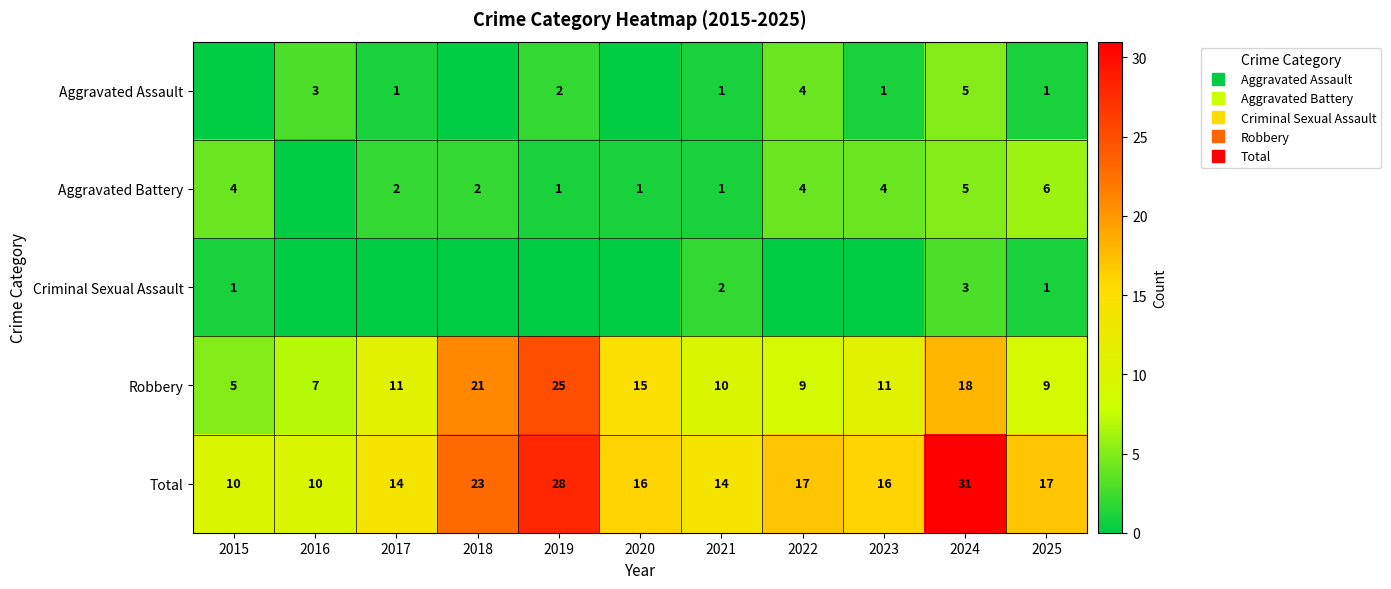

How many series are shown in this chart?

5